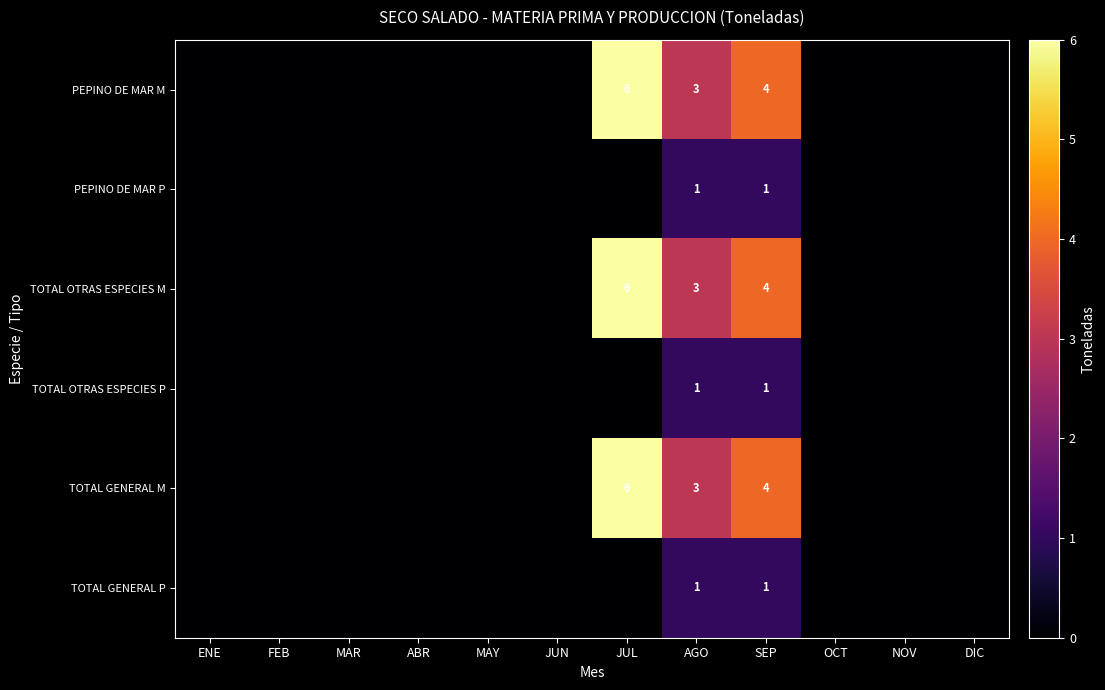

The TOTAL OTRAS ESPECIES M series shows -3 at ENE. True or false?

False